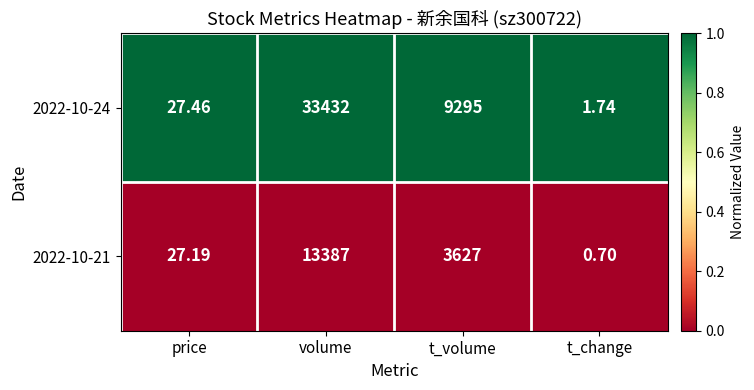

Is the value of 2022-10-21 at volume greater than the value of 2022-10-24 at t_volume?

Yes